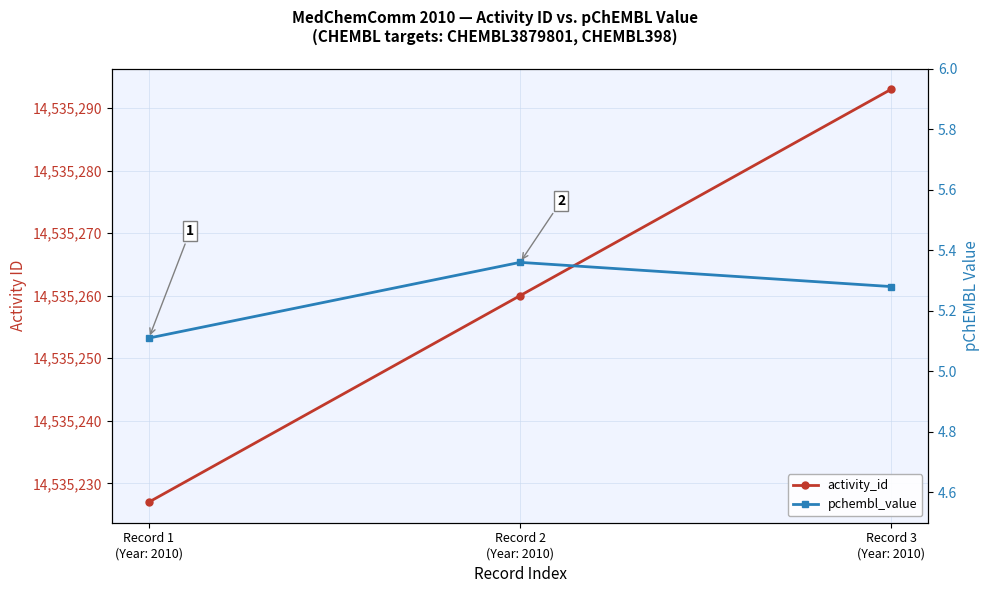

What is the label of the 1st point from the left?

Record 1
(Year: 2010)